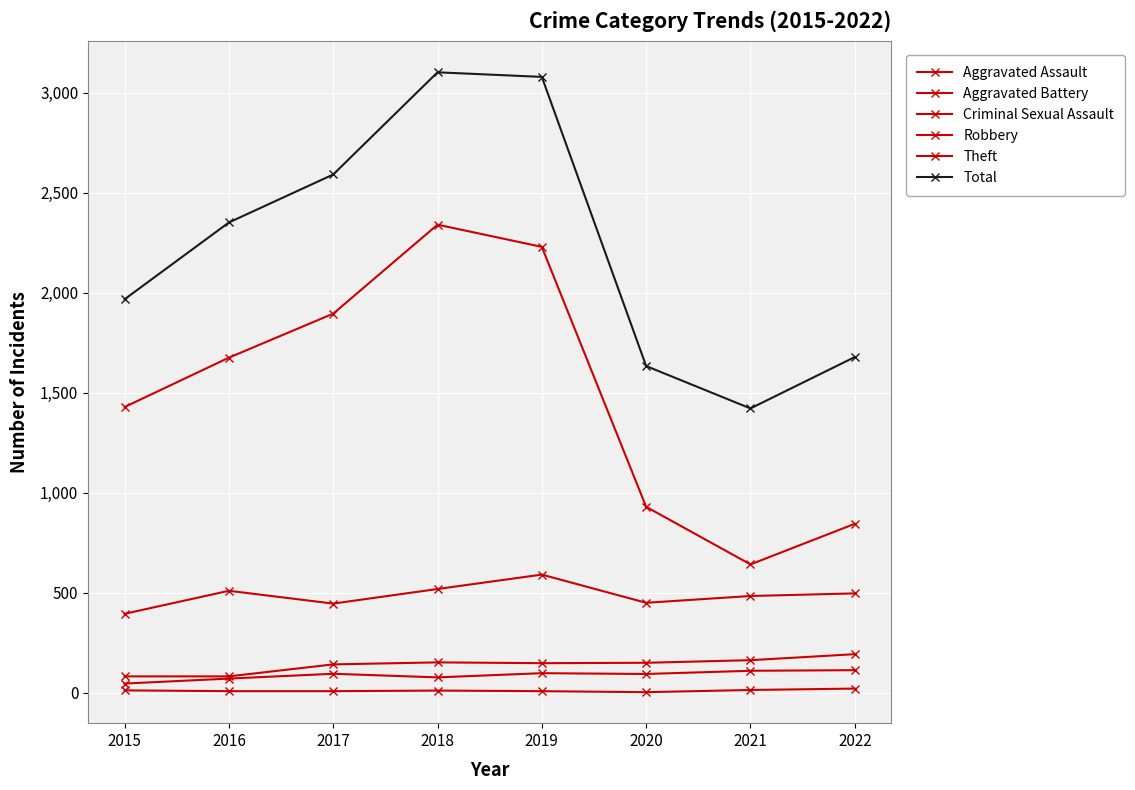

How many values in the Total series are below 2352?

4